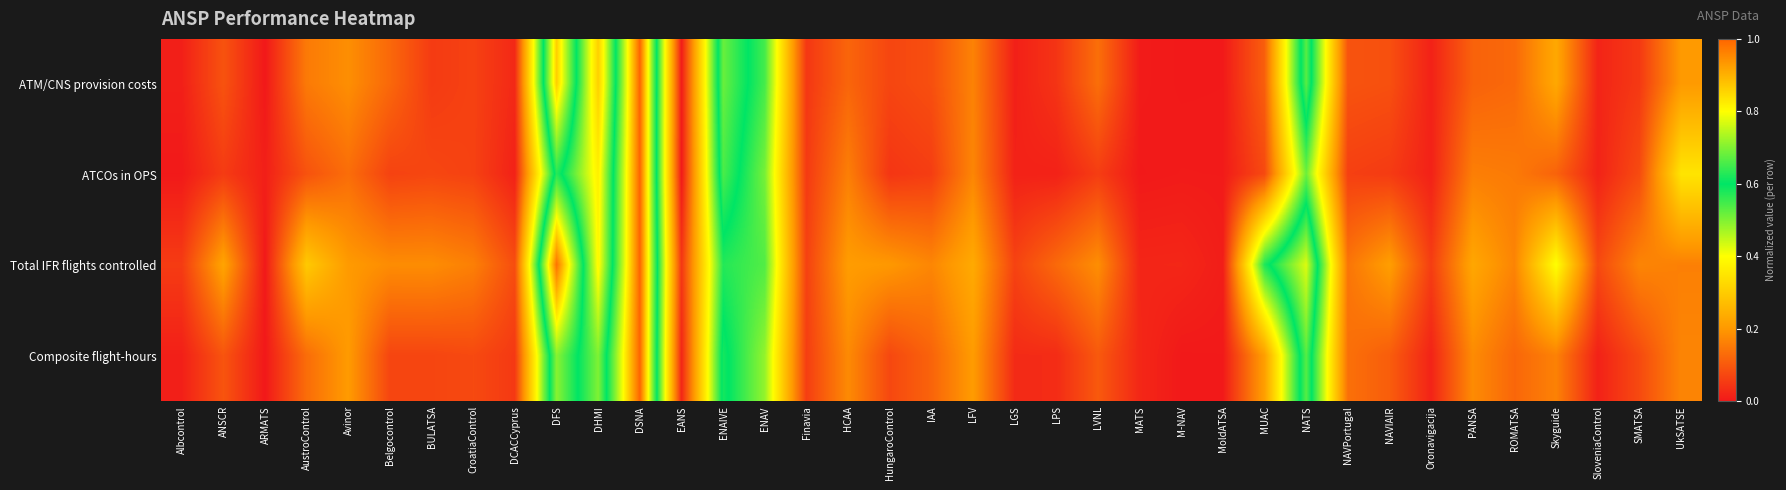

Reading right to left, transcribe all the data shown in this chart.

ATM/CNS provision costs: UkSATSE=0.2	SMATSA=0.1	SloveniaControl=0.0	Skyguide=0.2	ROMATSA=0.1	PANSA=0.1	Oronavigacija=0.0	NAVIAIR=0.1	NAVPortugal=0.1	NATS=0.7	MUAC=0.1	MoldATSA=0.0	M-NAV=0.0	MATS=0.0	LVNL=0.1	LPS=0.0	LGS=0.0	LFV=0.2	IAA=0.1	HungaroControl=0.1	HCAA=0.1	Finavia=0.0	ENAV=0.5	ENAIVE=0.7	EANS=0.0	DSNA=1.0	DHMI=0.3	DFS=0.9	DCACCyprus=0.0	CroatiaControl=0.1	BULATSA=0.1	Belgocontrol=0.1	Avinor=0.2	AustroControl=0.2	ARMATS=0.0	ANSCR=0.1	Albcontrol=0.0
ATCOs in OPS: UkSATSE=0.3	SMATSA=0.1	SloveniaControl=0.0	Skyguide=0.1	ROMATSA=0.2	PANSA=0.2	Oronavigacija=0.0	NAVIAIR=0.1	NAVPortugal=0.1	NATS=0.5	MUAC=0.1	MoldATSA=0.0	M-NAV=0.0	MATS=0.0	LVNL=0.1	LPS=0.0	LGS=0.0	LFV=0.2	IAA=0.1	HungaroControl=0.0	HCAA=0.2	Finavia=0.1	ENAV=0.5	ENAIVE=0.7	EANS=0.0	DSNA=1.0	DHMI=0.4	DFS=0.6	DCACCyprus=0.0	CroatiaControl=0.1	BULATSA=0.1	Belgocontrol=0.1	Avinor=0.1	AustroControl=0.1	ARMATS=0.0	ANSCR=0.1	Albcontrol=0.0
Total IFR flights controlled: UkSATSE=0.2	SMATSA=0.2	SloveniaControl=0.1	Skyguide=0.4	ROMATSA=0.2	PANSA=0.2	Oronavigacija=0.1	NAVIAIR=0.2	NAVPortugal=0.1	NATS=0.8	MUAC=0.6	MoldATSA=0.0	M-NAV=0.0	MATS=0.0	LVNL=0.2	LPS=0.1	LGS=0.1	LFV=0.2	IAA=0.2	HungaroControl=0.2	HCAA=0.2	Finavia=0.1	ENAV=0.5	ENAIVE=0.6	EANS=0.0	DSNA=1.0	DHMI=0.4	DFS=1.0	DCACCyprus=0.1	CroatiaControl=0.2	BULATSA=0.2	Belgocontrol=0.2	Avinor=0.2	AustroControl=0.3	ARMATS=0.0	ANSCR=0.2	Albcontrol=0.1
Composite flight-hours: UkSATSE=0.2	SMATSA=0.1	SloveniaControl=0.0	Skyguide=0.2	ROMATSA=0.1	PANSA=0.2	Oronavigacija=0.0	NAVIAIR=0.1	NAVPortugal=0.1	NATS=0.7	MUAC=0.2	MoldATSA=0.0	M-NAV=0.0	MATS=0.0	LVNL=0.1	LPS=0.0	LGS=0.0	LFV=0.2	IAA=0.1	HungaroControl=0.1	HCAA=0.2	Finavia=0.1	ENAV=0.5	ENAIVE=0.6	EANS=0.0	DSNA=1.0	DHMI=0.5	DFS=0.7	DCACCyprus=0.1	CroatiaControl=0.1	BULATSA=0.1	Belgocontrol=0.1	Avinor=0.2	AustroControl=0.1	ARMATS=0.0	ANSCR=0.1	Albcontrol=0.0